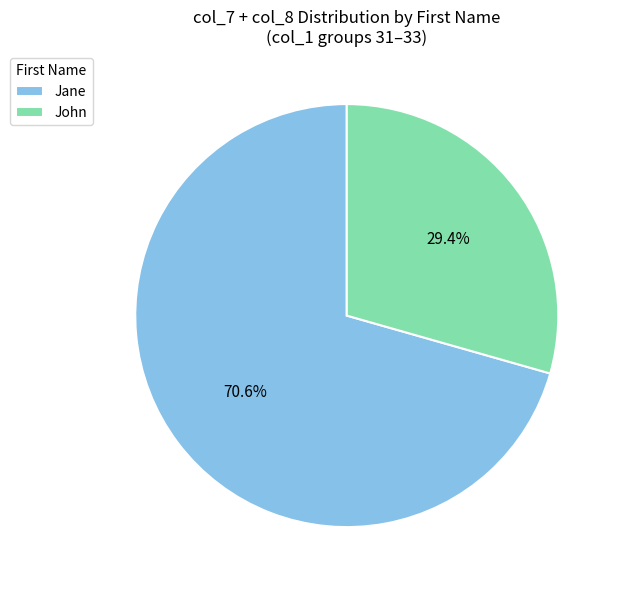

What is the ratio of the value at John to the value at Jane?

0.4